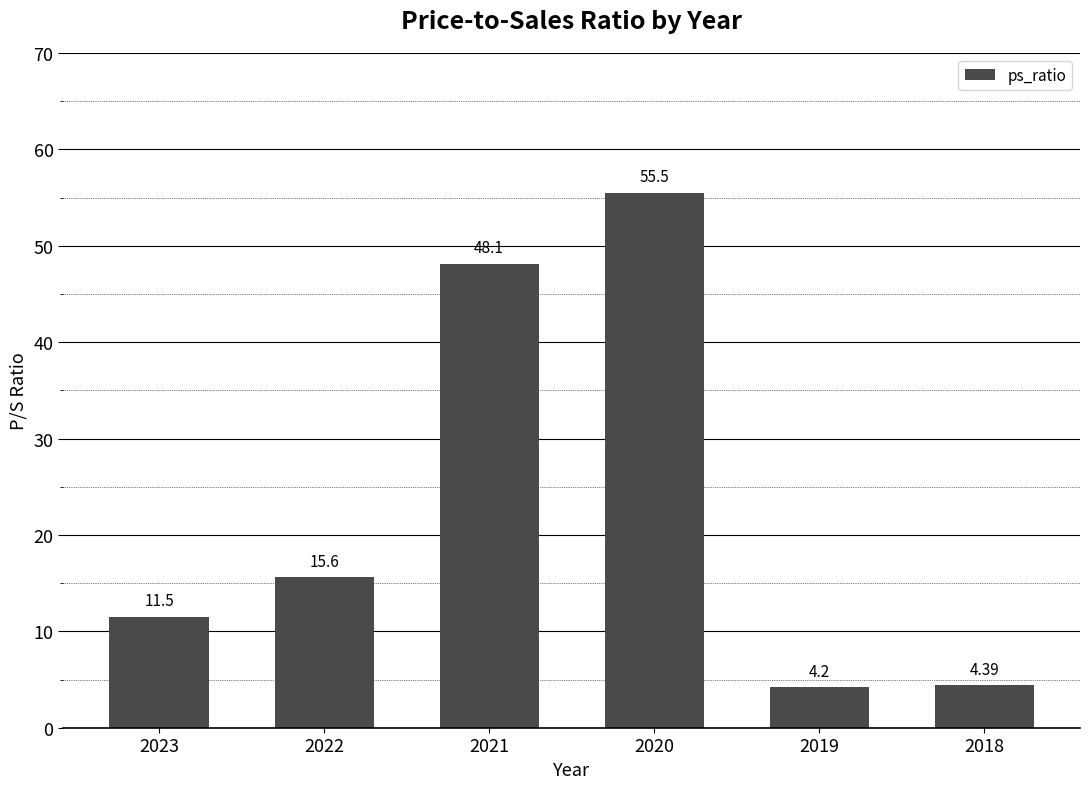

What is the maximum value shown in the chart?

55.5